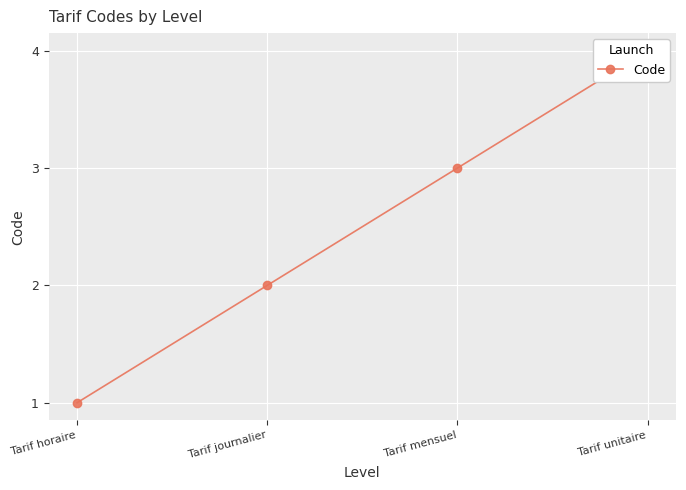

List the labels in order of value, largest first.

Tarif unitaire, Tarif mensuel, Tarif journalier, Tarif horaire